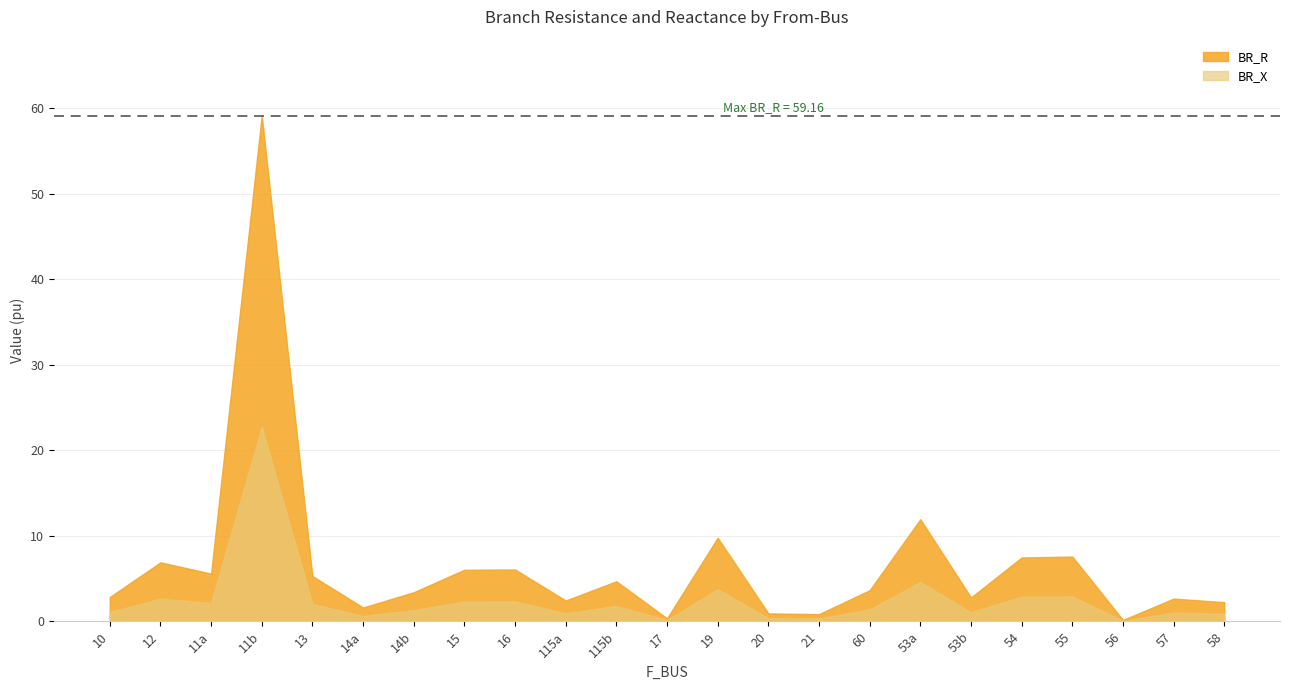

Which category has the lowest value in the BR_R series?

56